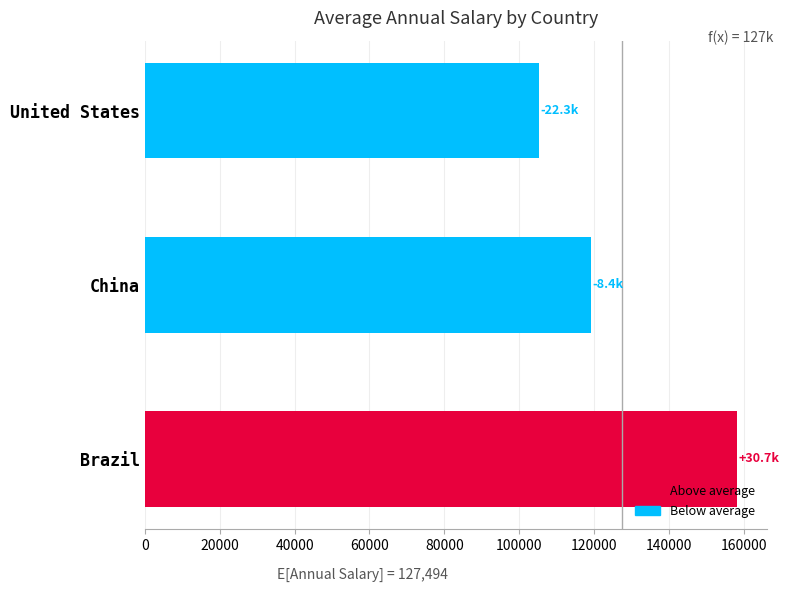

The chart shows a value of 74461.5 at Brazil. True or false?

False